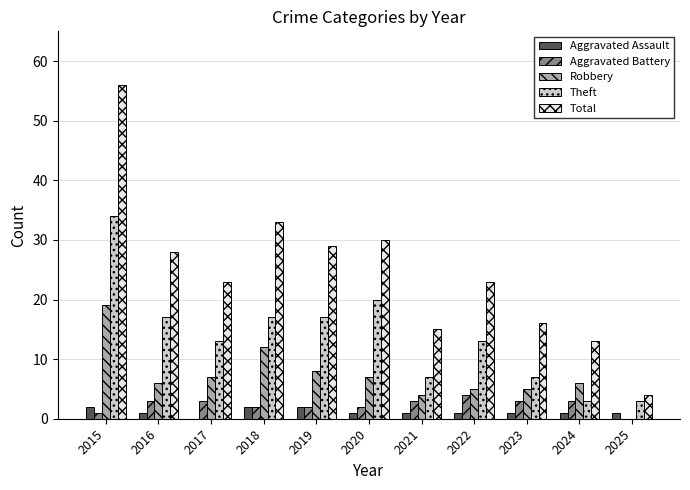

Is it true that Robbery equals 10 at 2016?

False